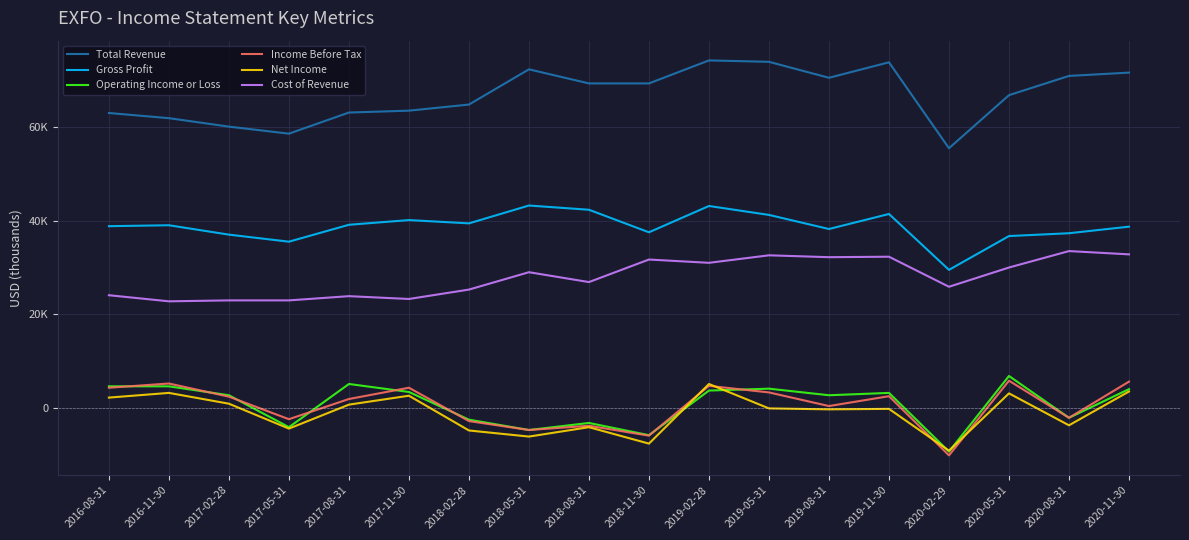

Is it true that Cost of Revenue equals 12024 at 2017-08-31?

False